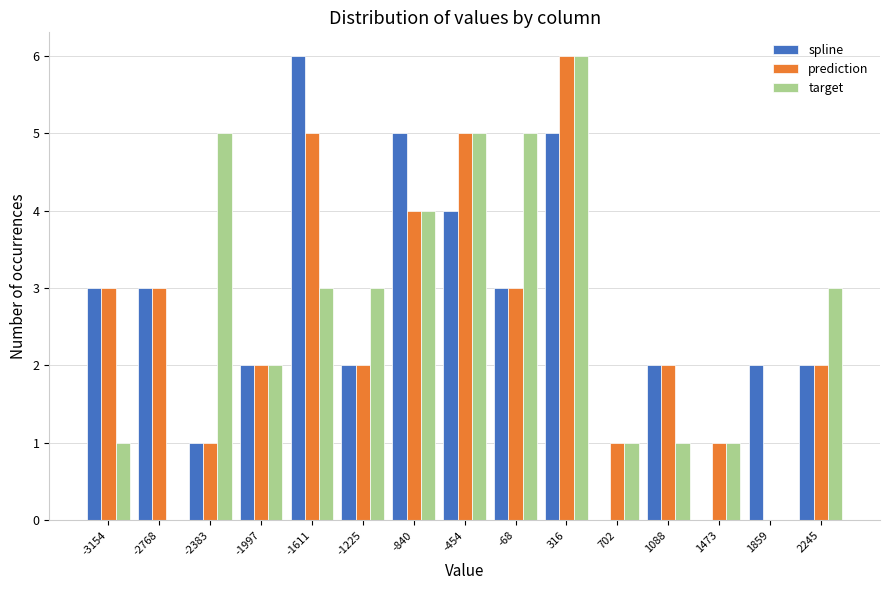

What is the sum of the spline values at -68 and -454?

7